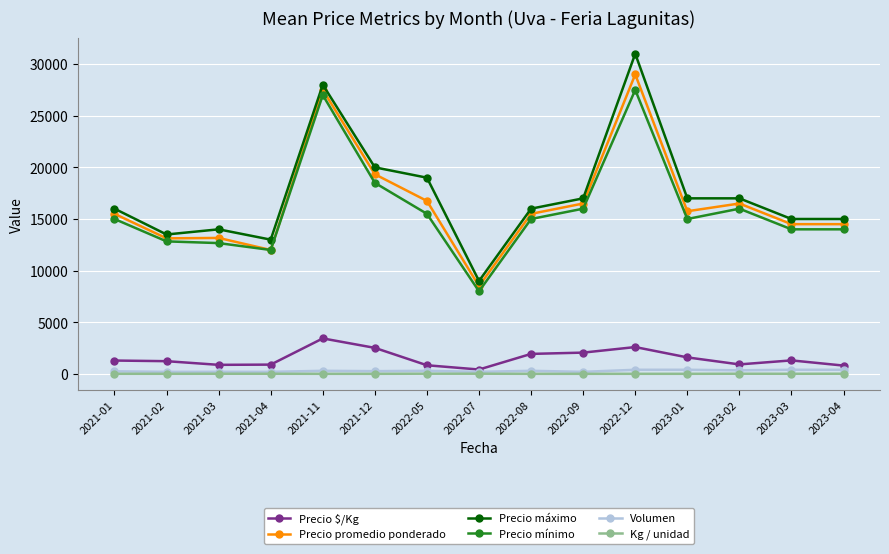

What is the difference between the second highest and second lowest values in the Volumen series?

200